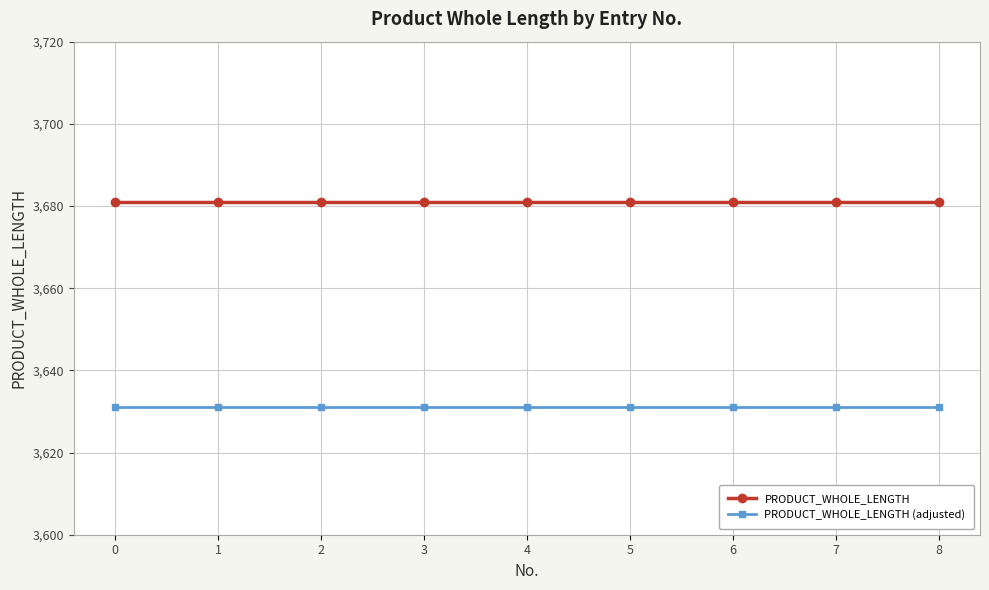

What are all the series names shown in the legend?

PRODUCT_WHOLE_LENGTH, PRODUCT_WHOLE_LENGTH (adjusted)